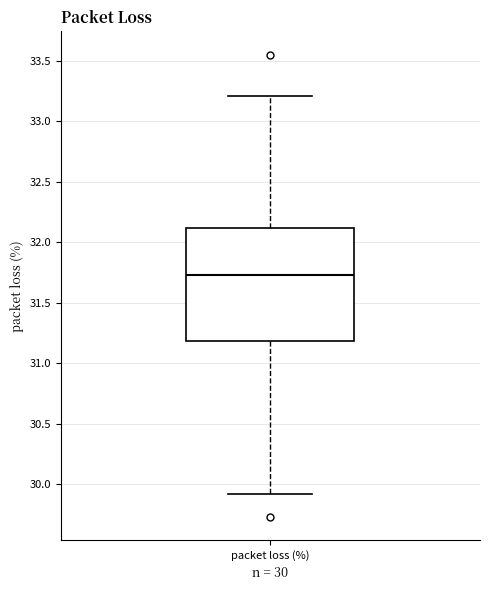

Where does the median line of the box for packet loss (%) sit on the y-axis? The values are not printed on the chart, so give them approximately, as read against the axis.

31.75